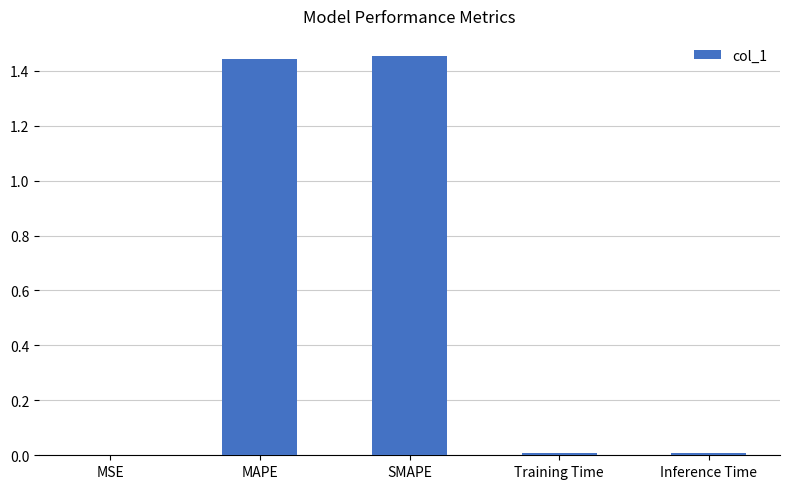

Is it true that the value at Inference Time is 0.0?

True